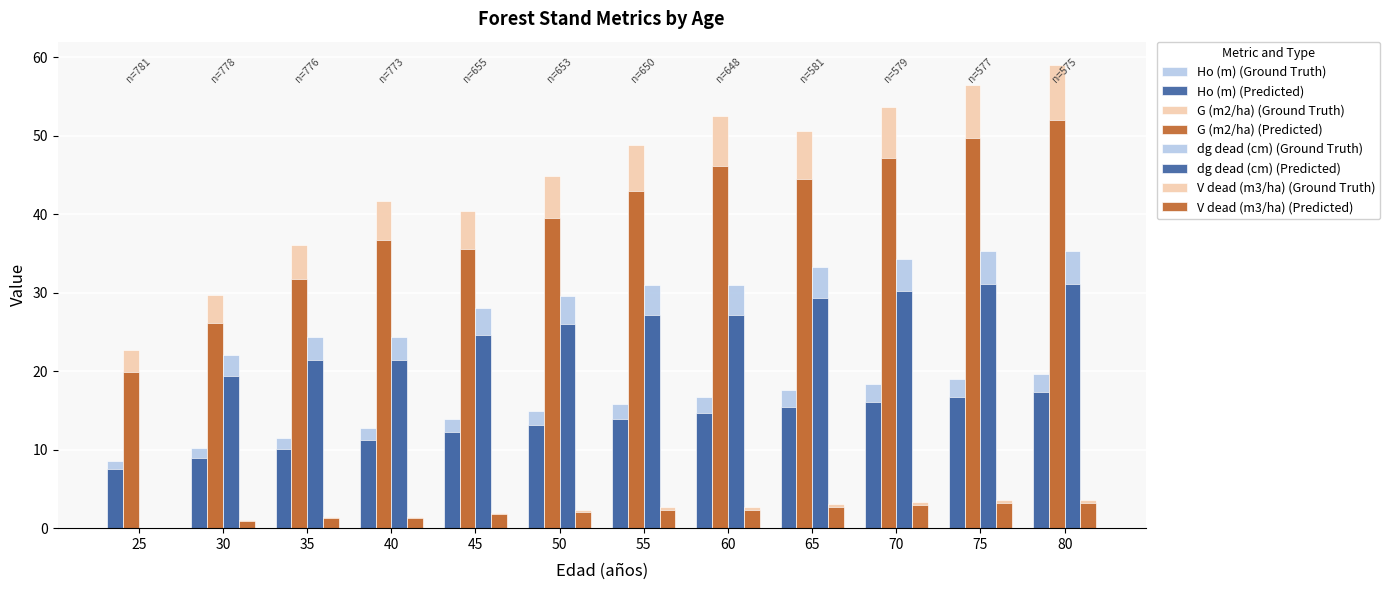

Between 70 and 60, which is larger?

70